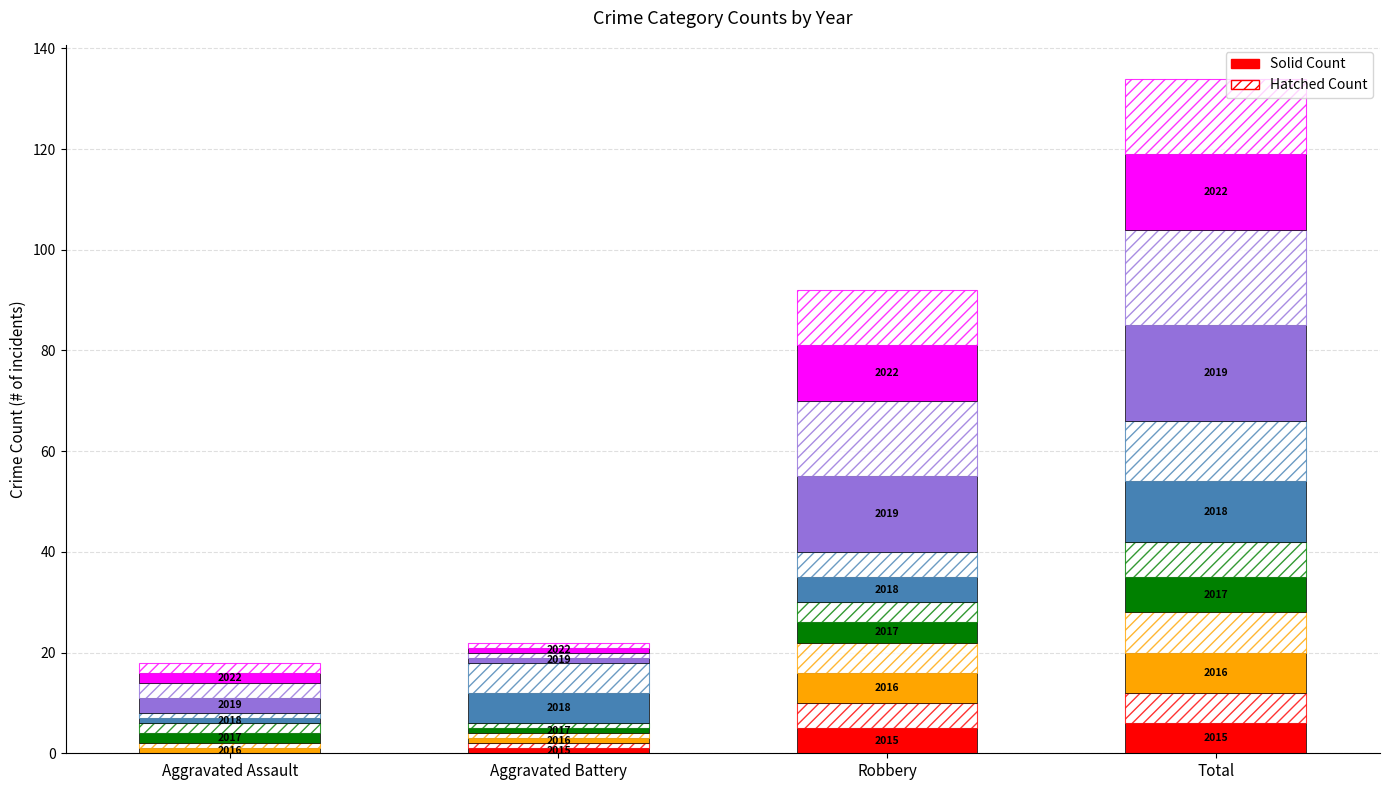

The value of 2019 at Robbery is 24. True or false?

False